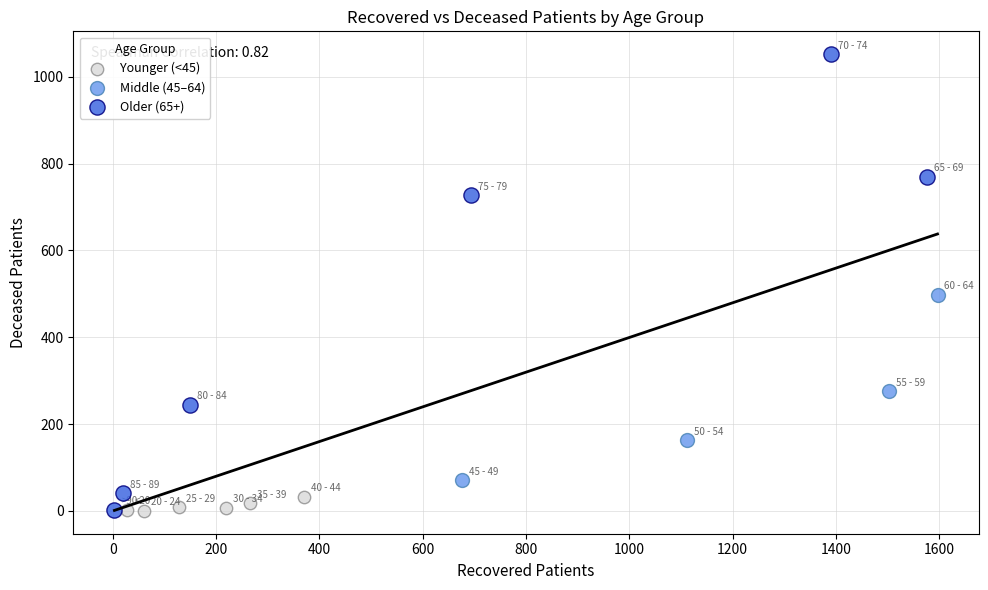

Which series contains the highest Y value?

Older (65+)